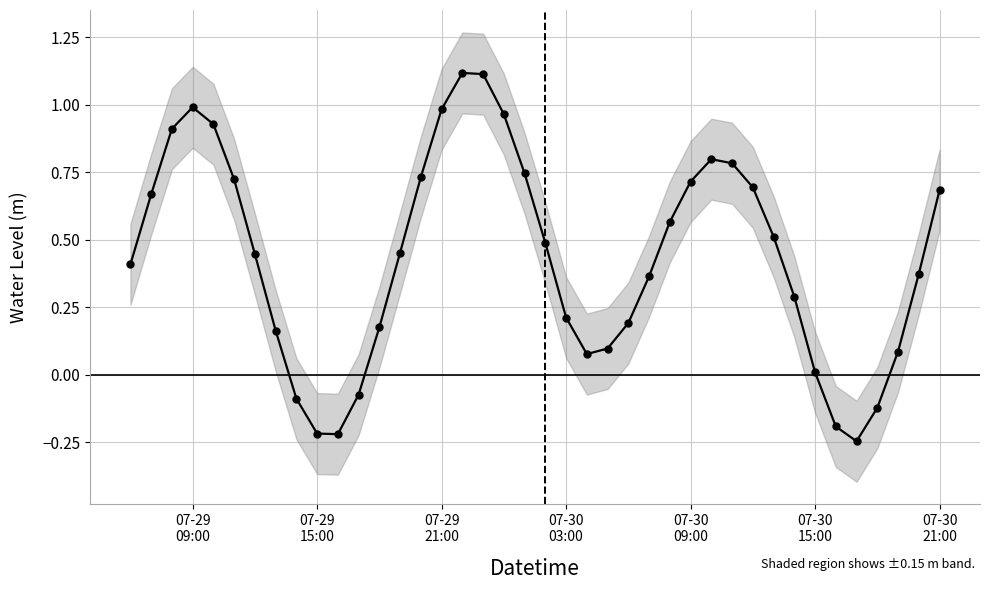

What is the smallest value displayed?

-0.2